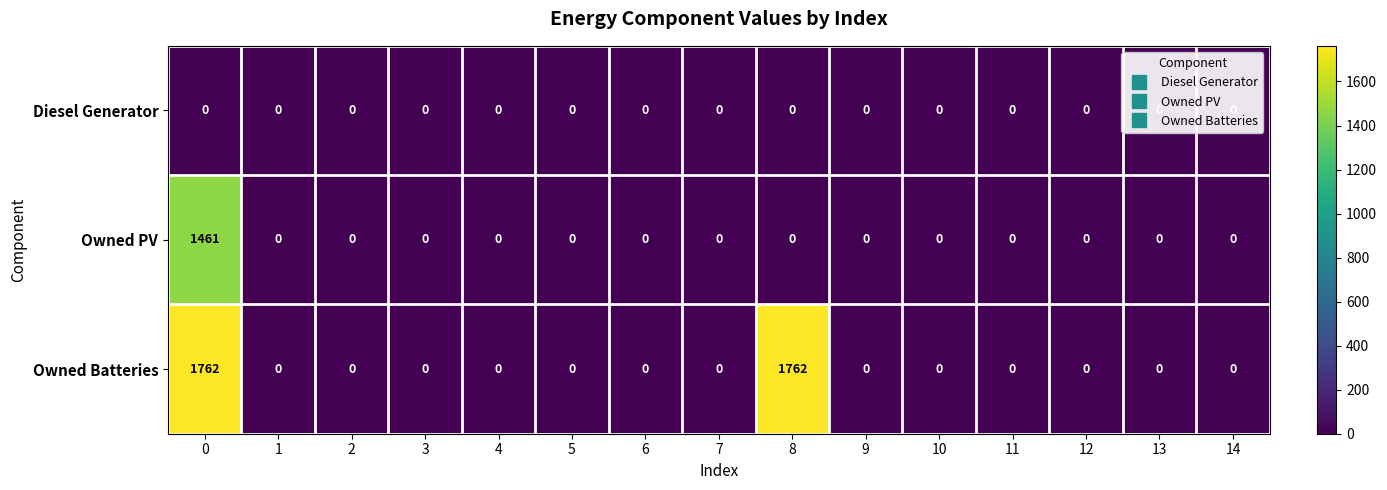

Which series has the largest range (max minus min)?

Owned Batteries